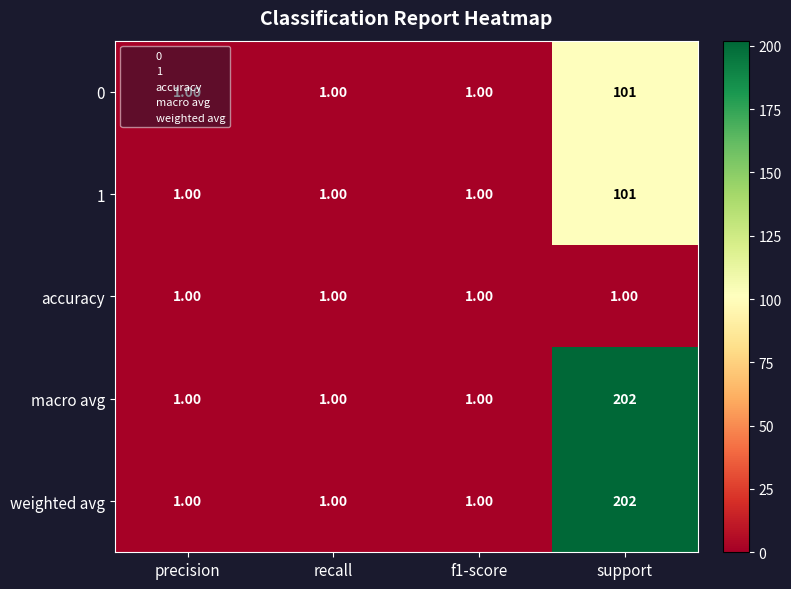

What is the difference between the maximum and second lowest values in the 0 series?

100